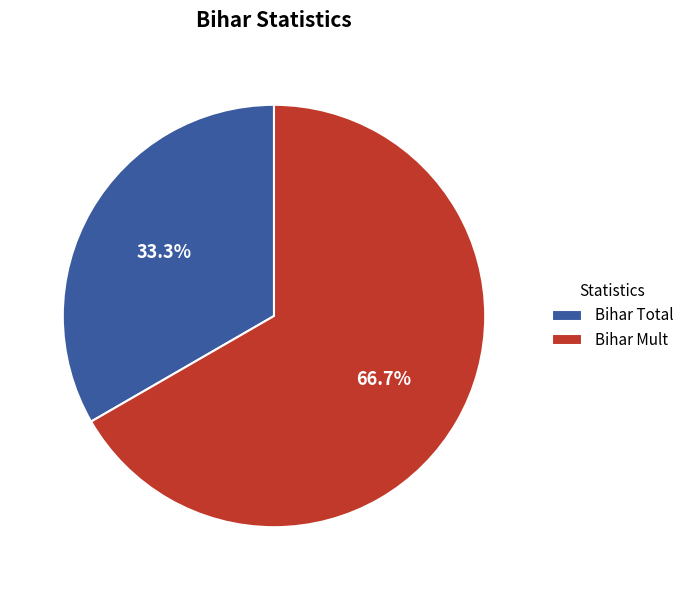

To the nearest percent, what is the difference between the largest and smallest slice percentages?

33%